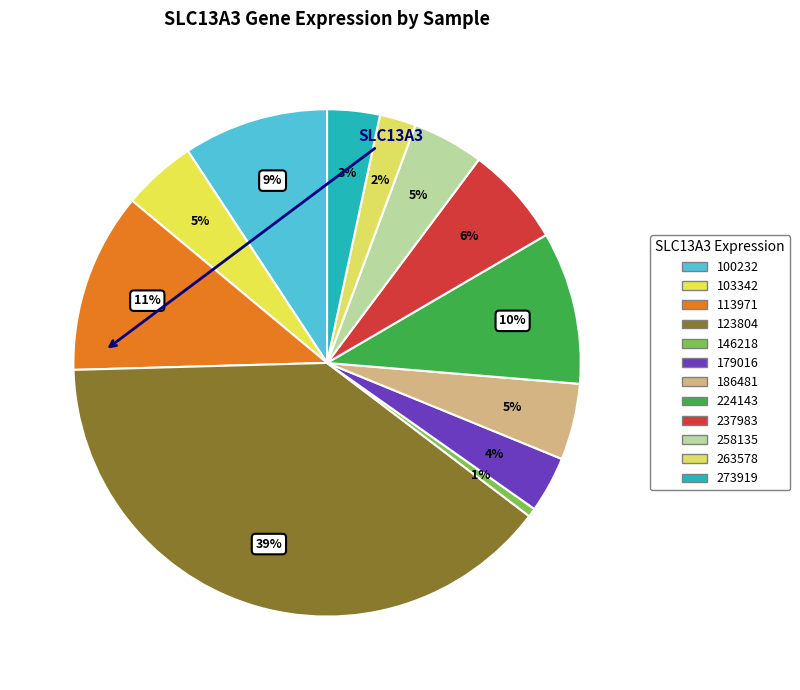

Which has a higher value, 146218 or 224143?

224143